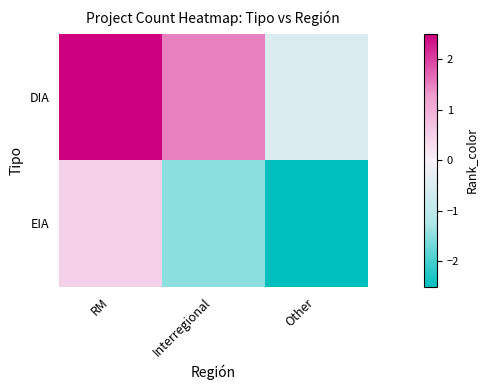

Which has a higher value, Interregional or RM?

RM